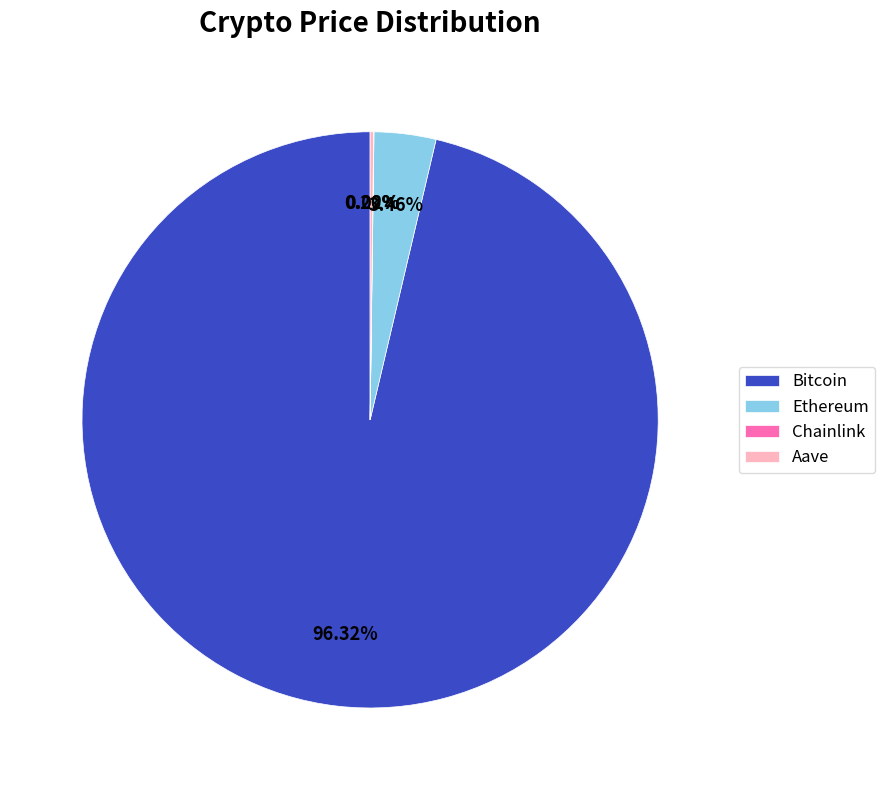

Does any single category account for the majority?

Yes